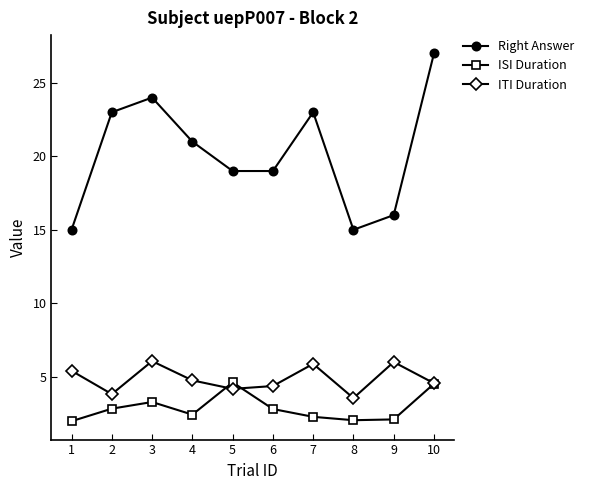

What are all the series names shown in the legend?

Right Answer, ISI Duration, ITI Duration